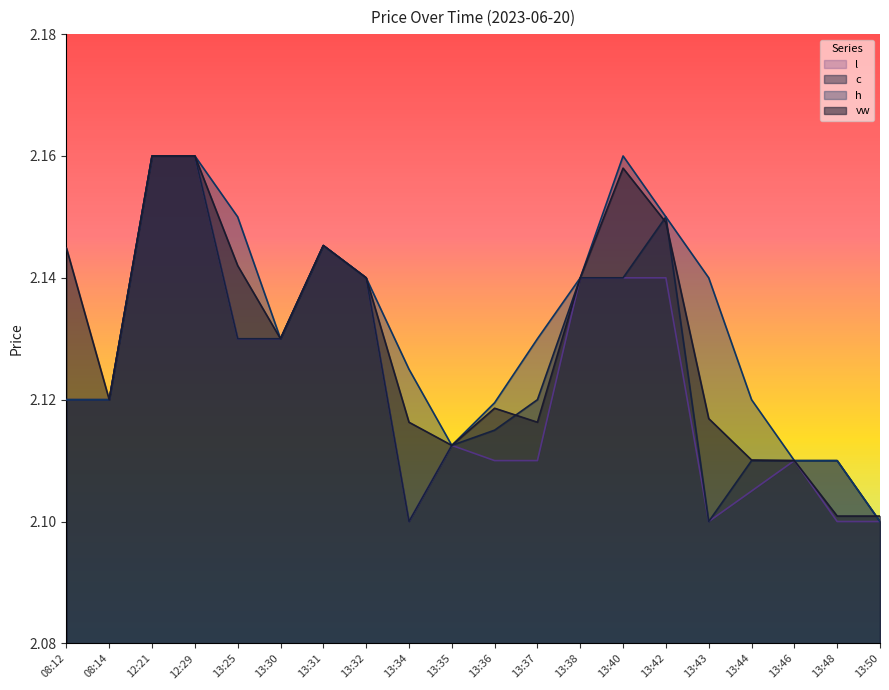

What is the label of the 7th point from the right?

13:40